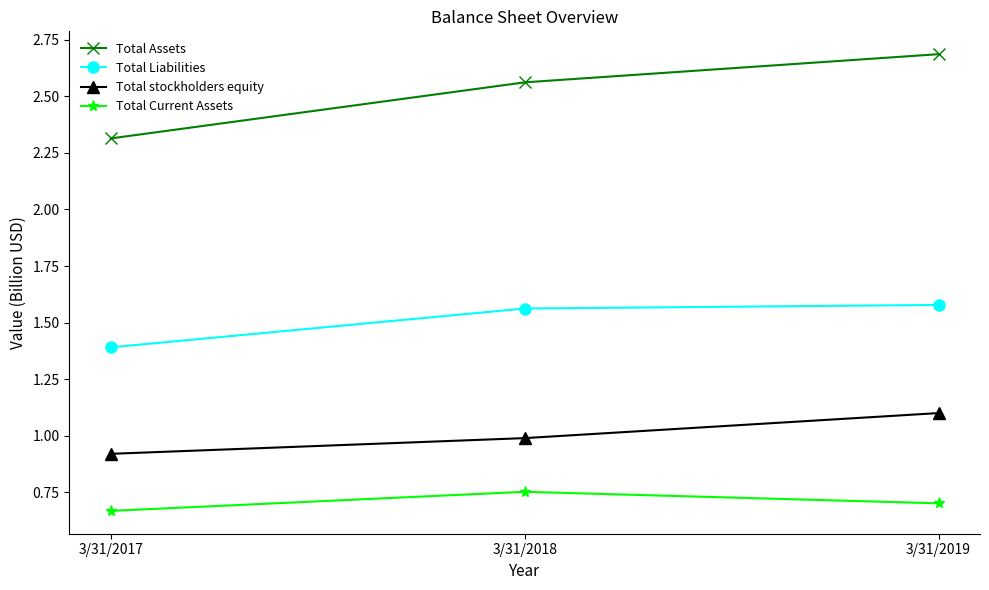

What is the sum of all Total Current Assets values?

2.1